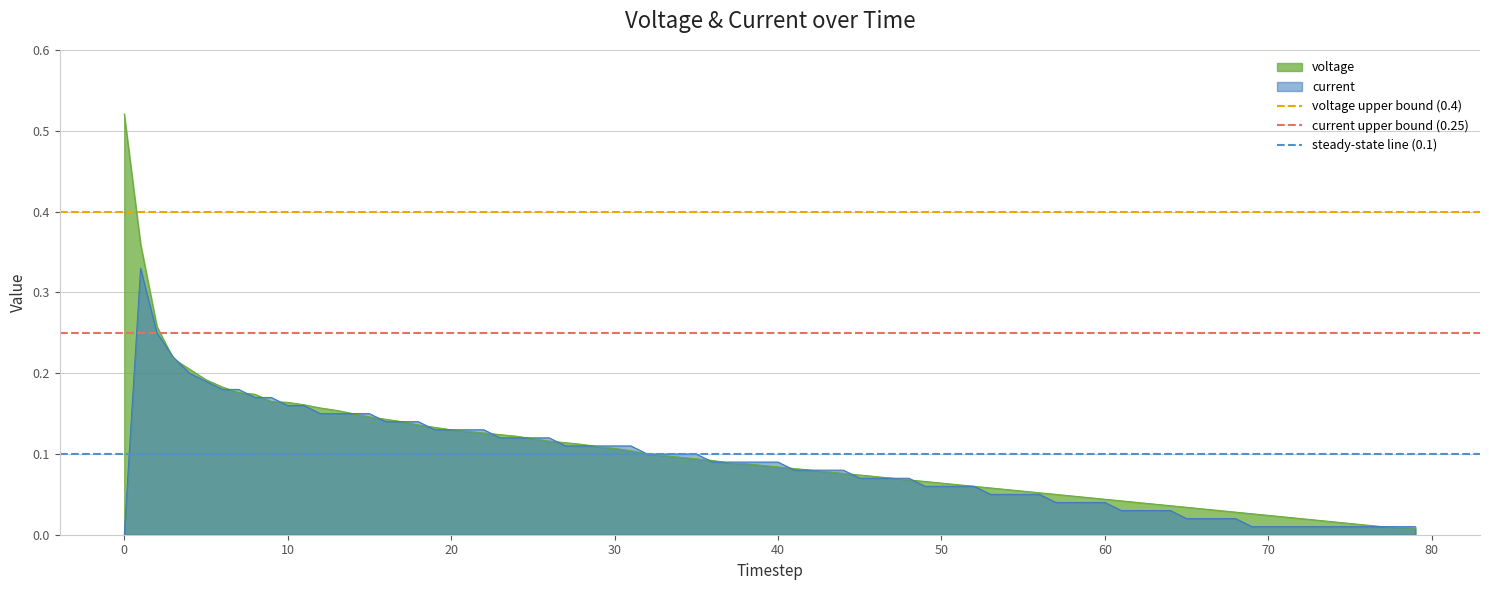

The current upper bound (0.25) series shows 0.4 at 0. True or false?

False